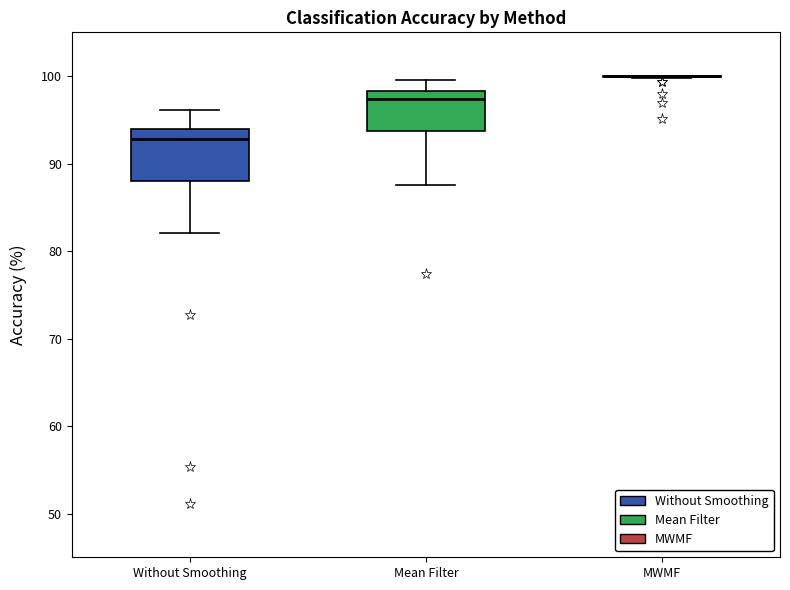

Reading left to right, transcribe this box plot: for each box, give where its median line is, the range the box spans, and where its two whiskers end, as read against the y-axis. The values are not printed on the chart, so give them approximately, as read against the axis.

Without Smoothing: median 93, box 88 to 94, whiskers 82 to 96
Mean Filter: median 97, box 94 to 98, whiskers 88 to 100
MWMF: box collapsed to a line at 100, whiskers 100 to 100